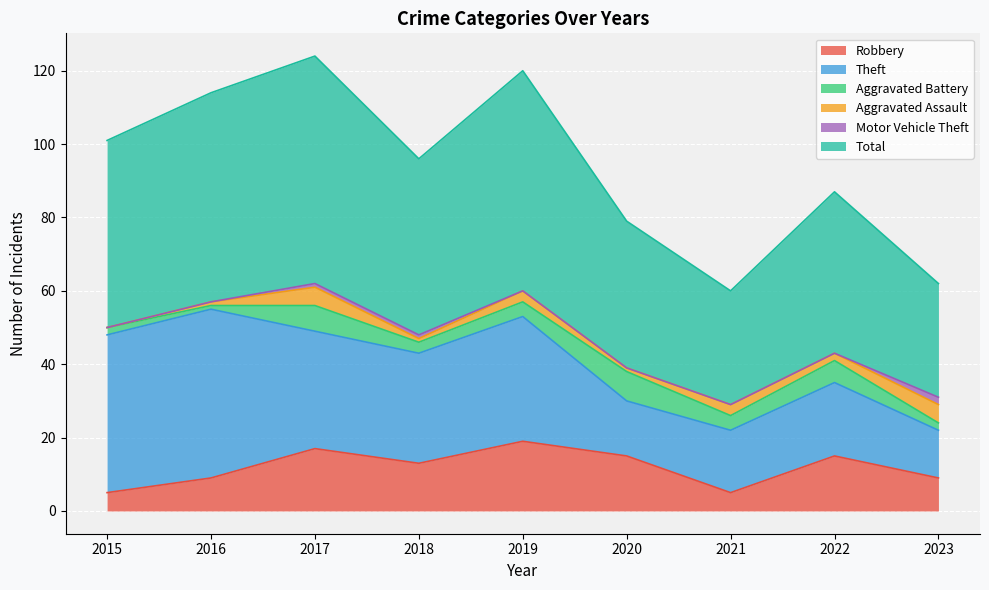

Between 2019 and 2020, which is larger?

2019